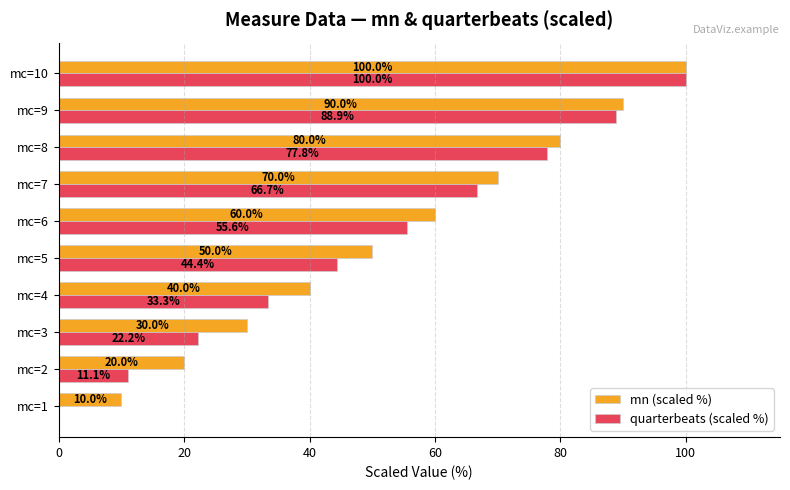

At which label does quarterbeats (scaled %) reach its peak?

mc=10